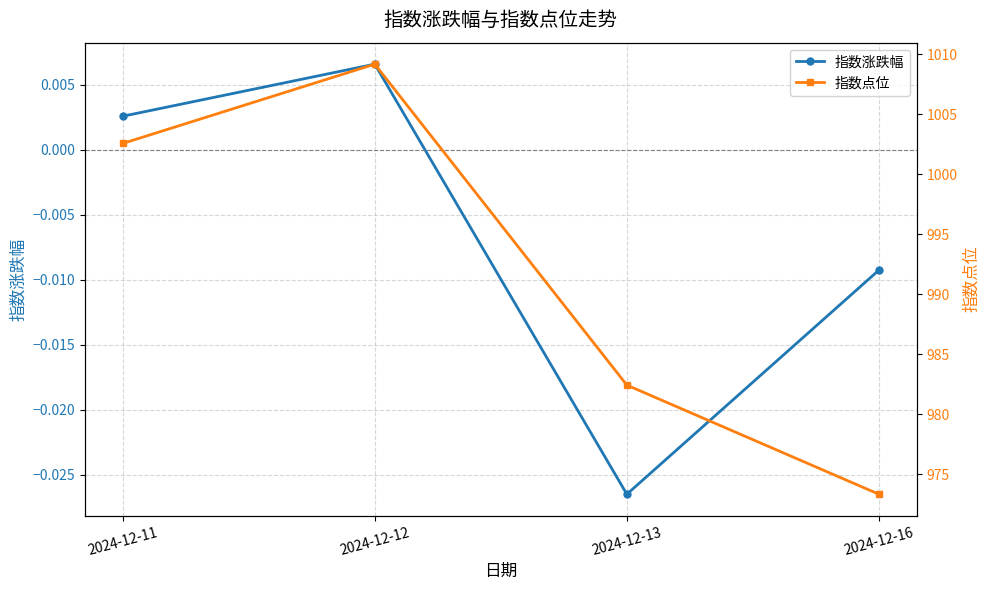

What is the highest value of the 指数点位 series?

1009.2